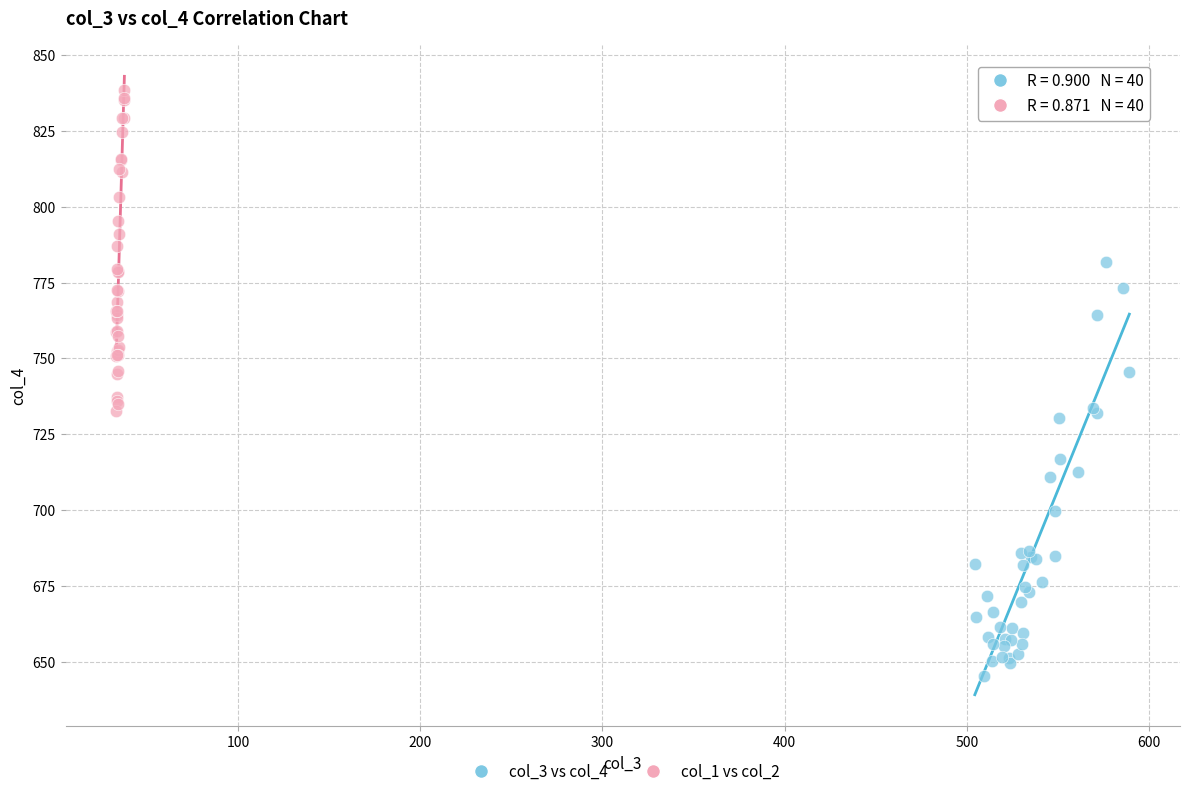

Which series contains the highest Y value?

col_1 vs col_2